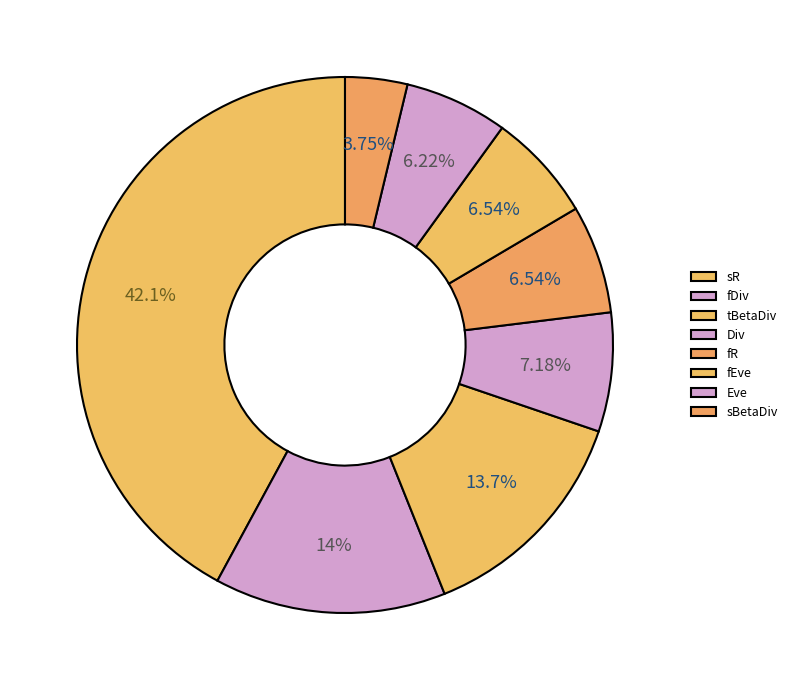

Which category has the smallest portion of the pie?

sBetaDiv